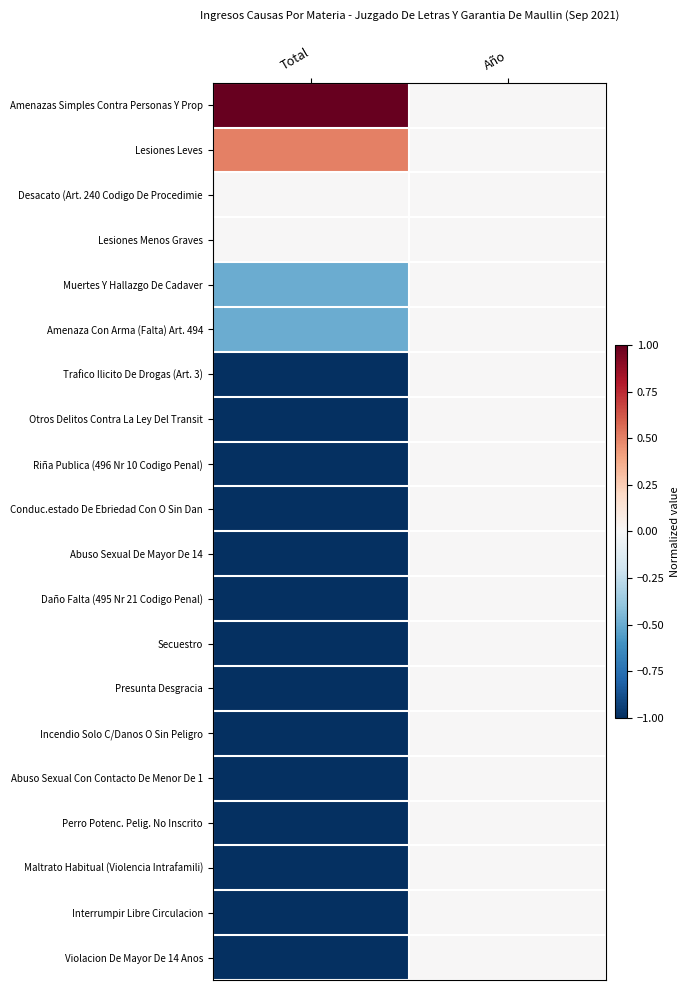

Reading left to right, extract all data points from this chart.

Amenazas Simples Contra Personas Y Prop: Total=1.0	Año=0.0
Lesiones Leves: Total=0.5	Año=0.0
Desacato (Art. 240 Codigo De Procedimie: Total=0.0	Año=0.0
Lesiones Menos Graves: Total=0.0	Año=0.0
Muertes Y Hallazgo De Cadaver: Total=-0.5	Año=0.0
Amenaza Con Arma (Falta) Art. 494: Total=-0.5	Año=0.0
Trafico Ilicito De Drogas (Art. 3): Total=-1.0	Año=0.0
Otros Delitos Contra La Ley Del Transit: Total=-1.0	Año=0.0
Riña Publica (496 Nr 10 Codigo Penal): Total=-1.0	Año=0.0
Conduc.estado De Ebriedad Con O Sin Dan: Total=-1.0	Año=0.0
Abuso Sexual De Mayor De 14: Total=-1.0	Año=0.0
Daño Falta (495 Nr 21 Codigo Penal): Total=-1.0	Año=0.0
Secuestro: Total=-1.0	Año=0.0
Presunta Desgracia: Total=-1.0	Año=0.0
Incendio Solo C/Danos O Sin Peligro: Total=-1.0	Año=0.0
Abuso Sexual Con Contacto De Menor De 1: Total=-1.0	Año=0.0
Perro Potenc. Pelig. No Inscrito: Total=-1.0	Año=0.0
Maltrato Habitual (Violencia Intrafamili): Total=-1.0	Año=0.0
Interrumpir Libre Circulacion: Total=-1.0	Año=0.0
Violacion De Mayor De 14 Anos: Total=-1.0	Año=0.0